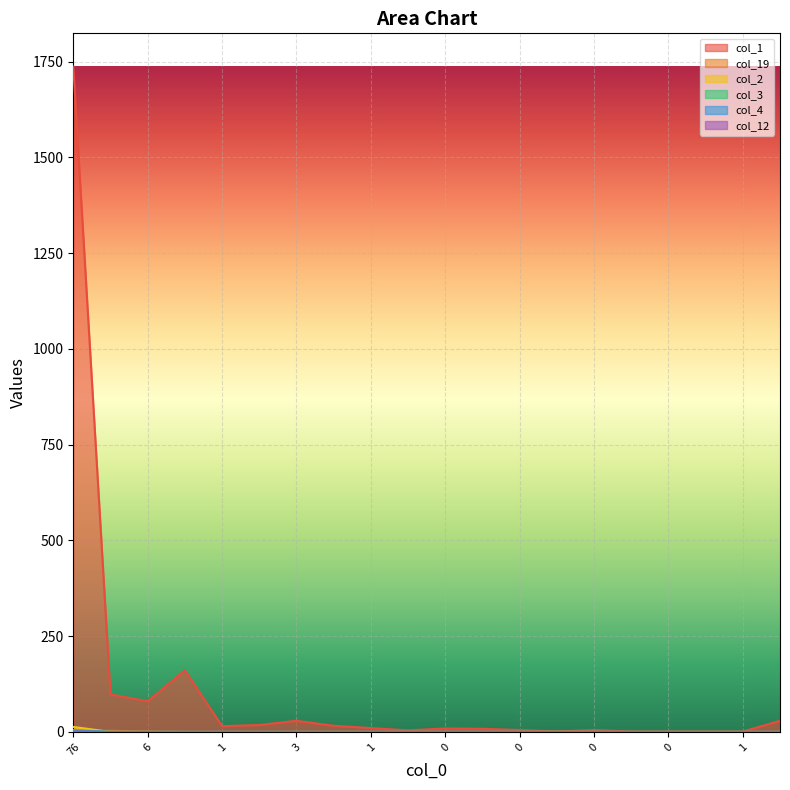

True or false: col_19 and col_12 cross at least once.

False